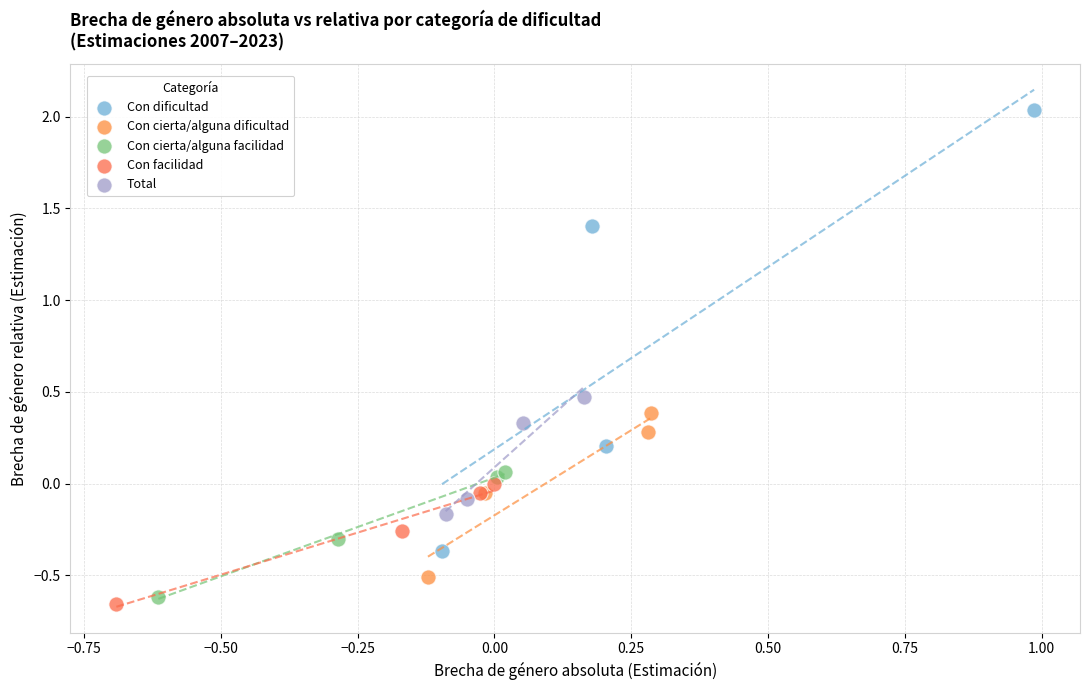

Which series reaches the maximum Y coordinate?

Con dificultad